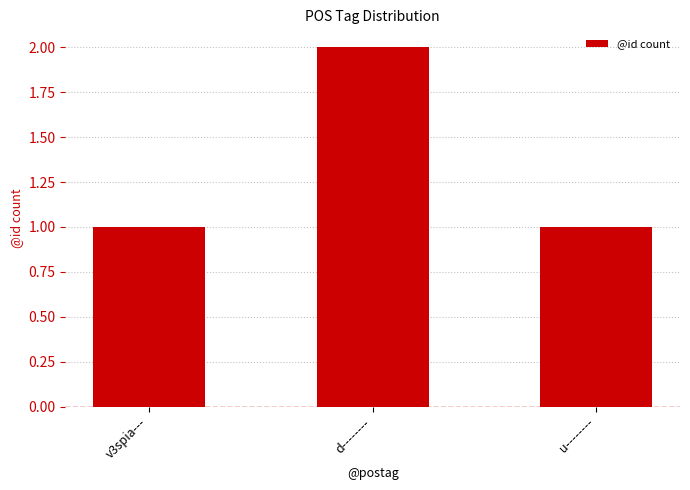

Reading right to left, extract all data points from this chart.

1	2	1